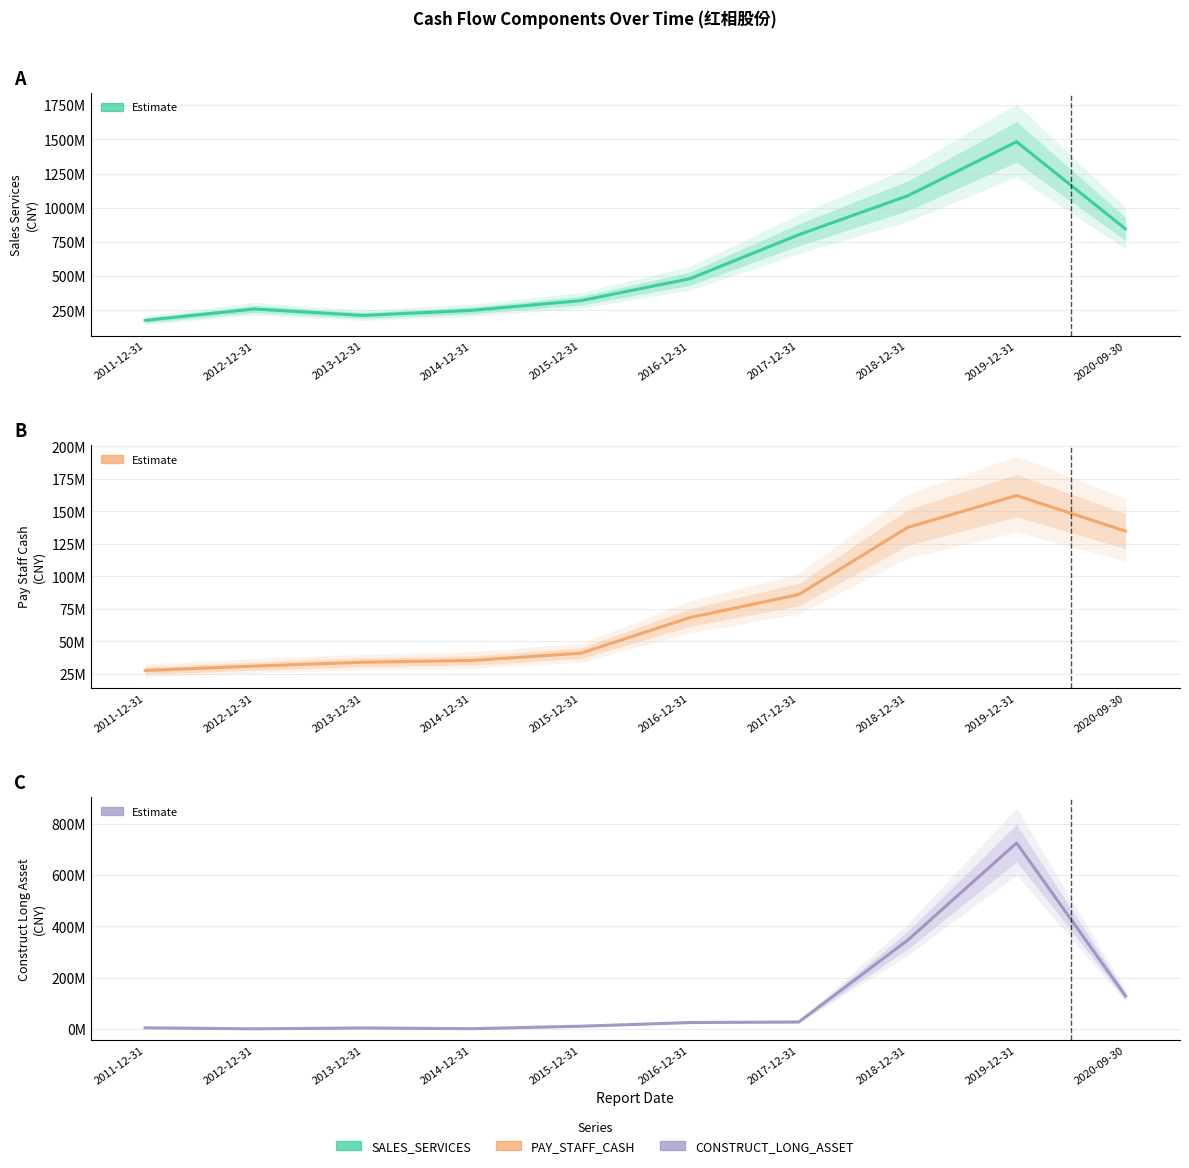

Does the chart display data point markers on the line(s)?

No